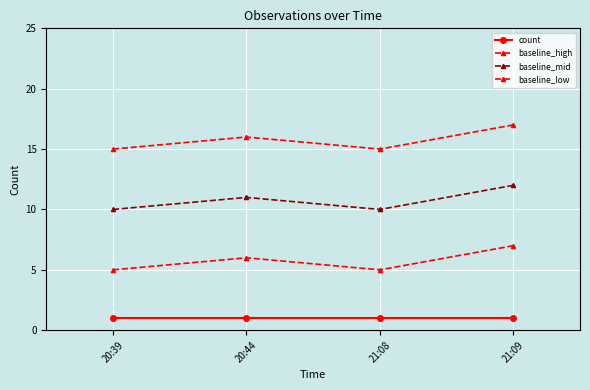

True or false: count and baseline_high intersect in this chart.

False